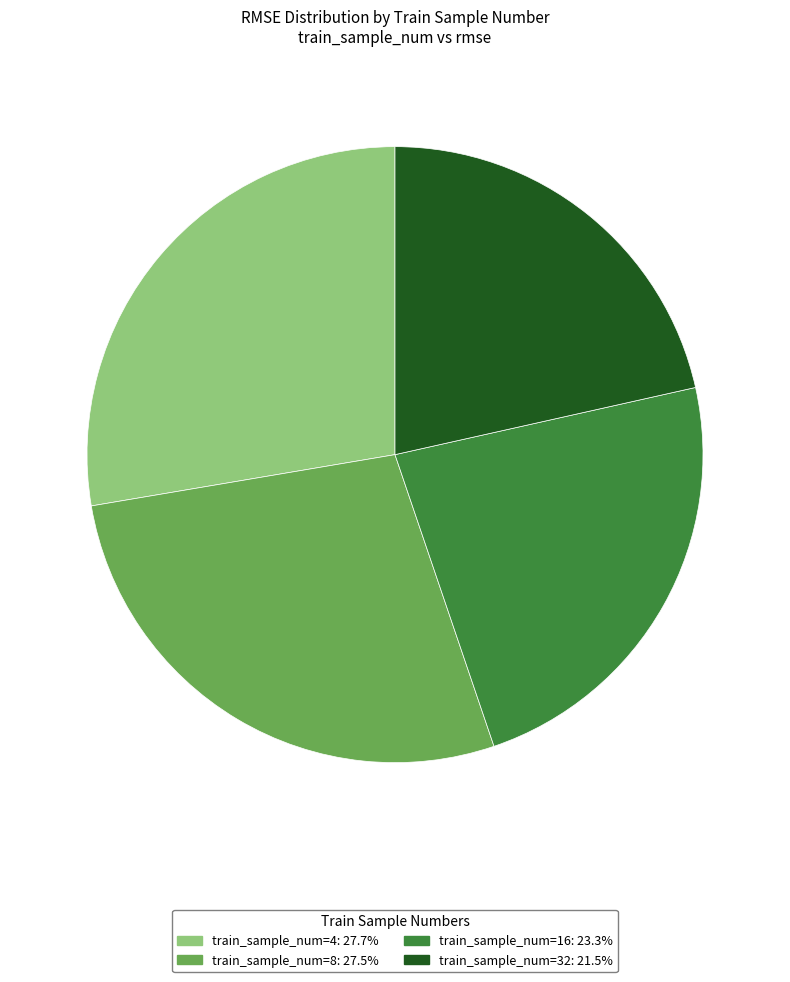

Combined, do train_sample_num=16: 23.3% and train_sample_num=32: 21.5% account for over 50%?

No